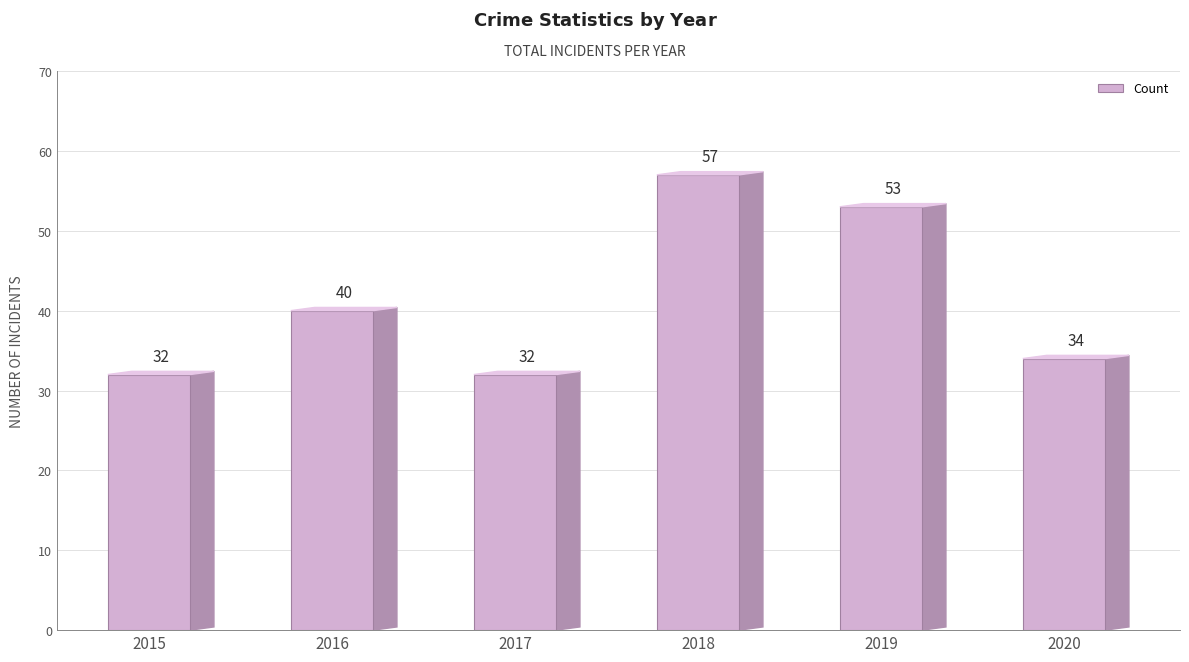

Is it true that the value at 2019 is 32?

False